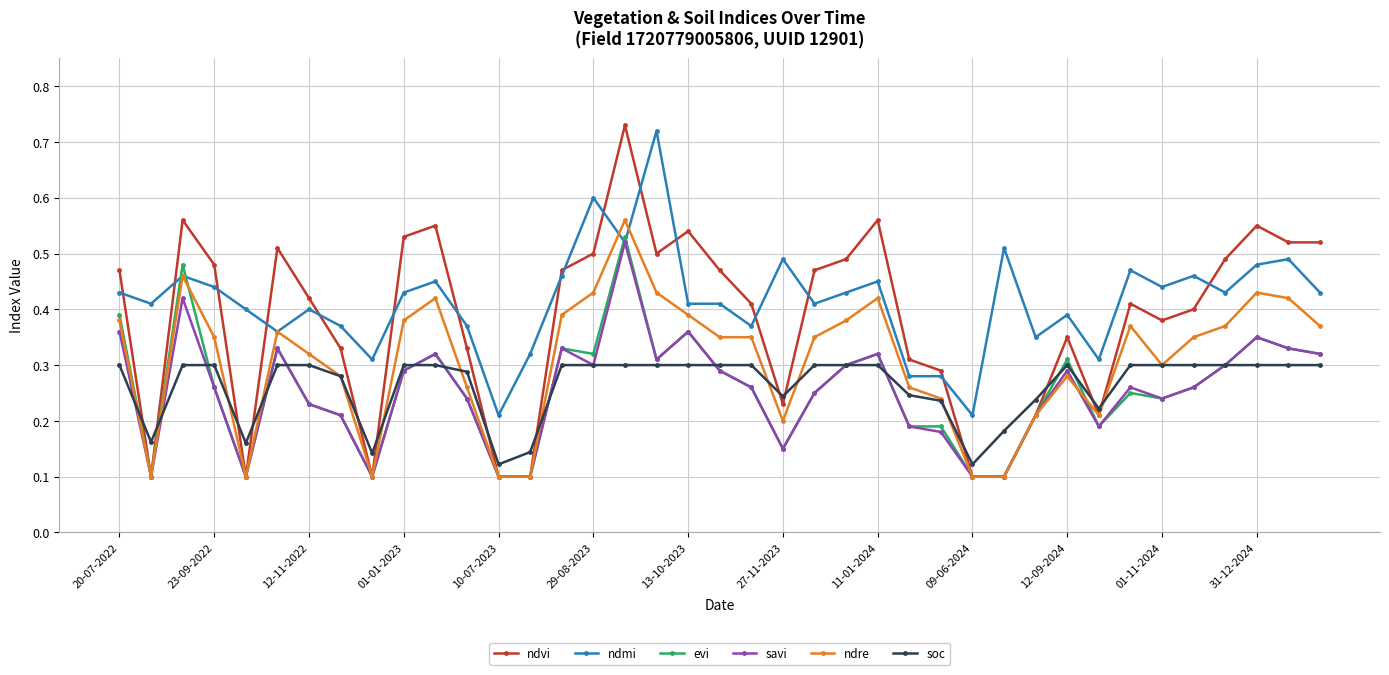

Which series has the widest spread of values?

ndvi